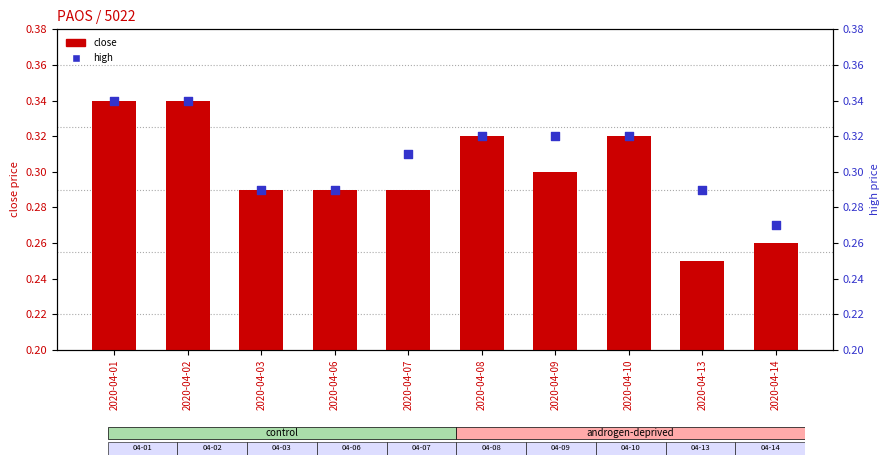

What is the total value across all series at 2020-04-03?

0.6